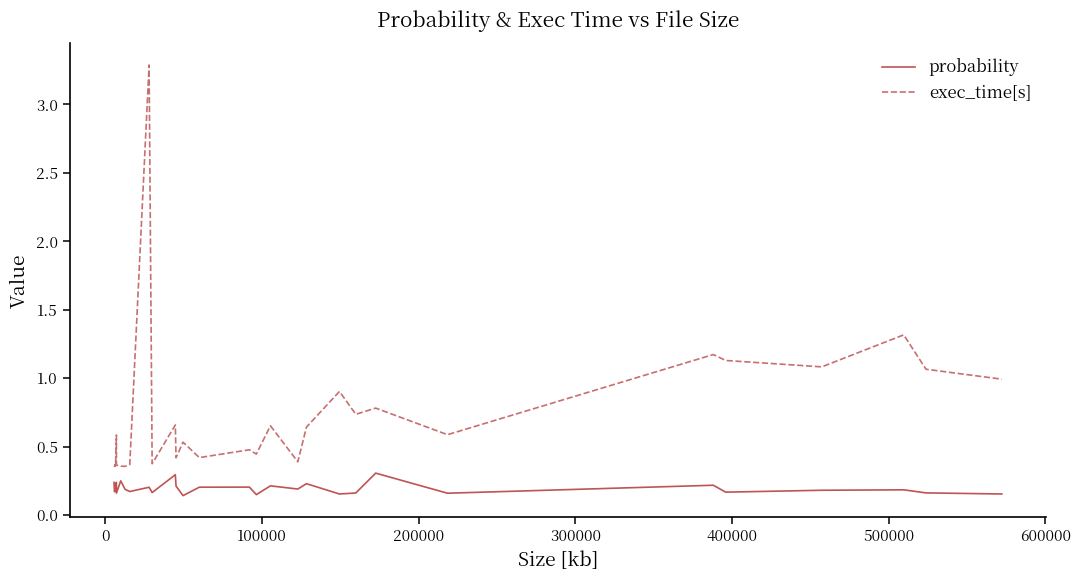

Rank the series by their maximum value, from highest to lowest.

exec_time[s], probability